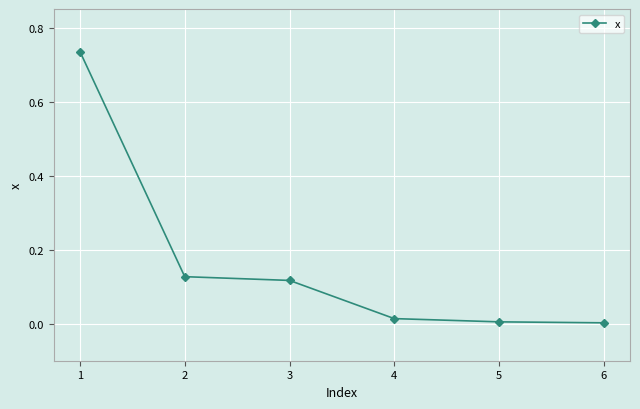

True or false: the data shows 0.0 at 5.

True